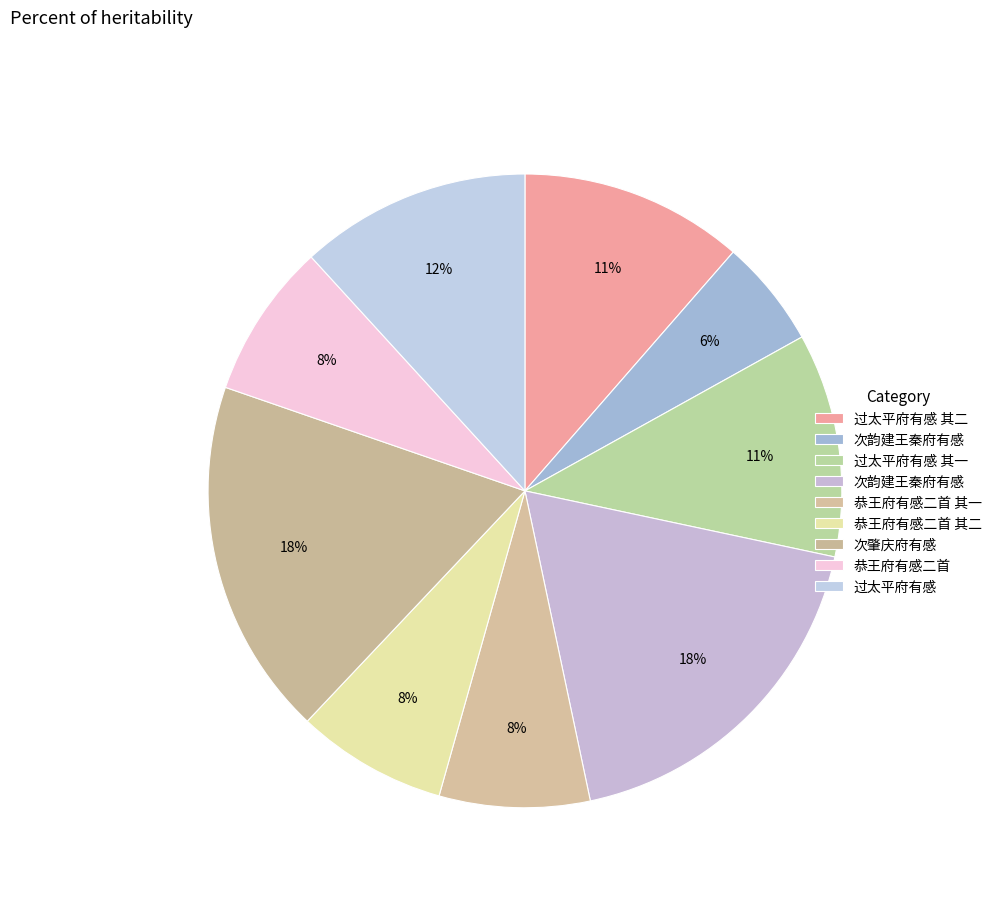

Which category has the smallest portion of the pie?

次韵建王秦府有感